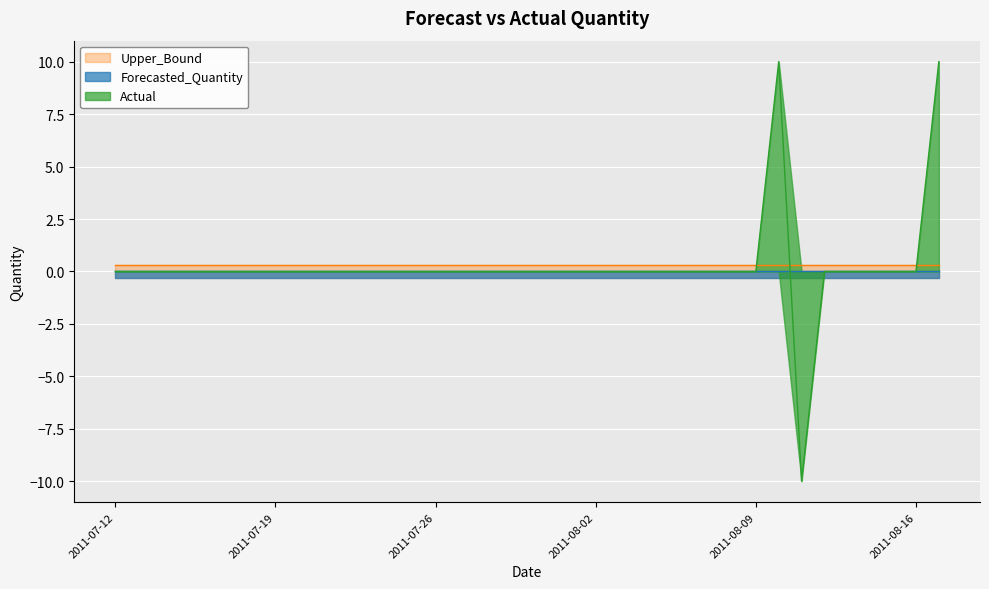

What is the difference between the highest and lowest values at 2011-07-23?

0.6